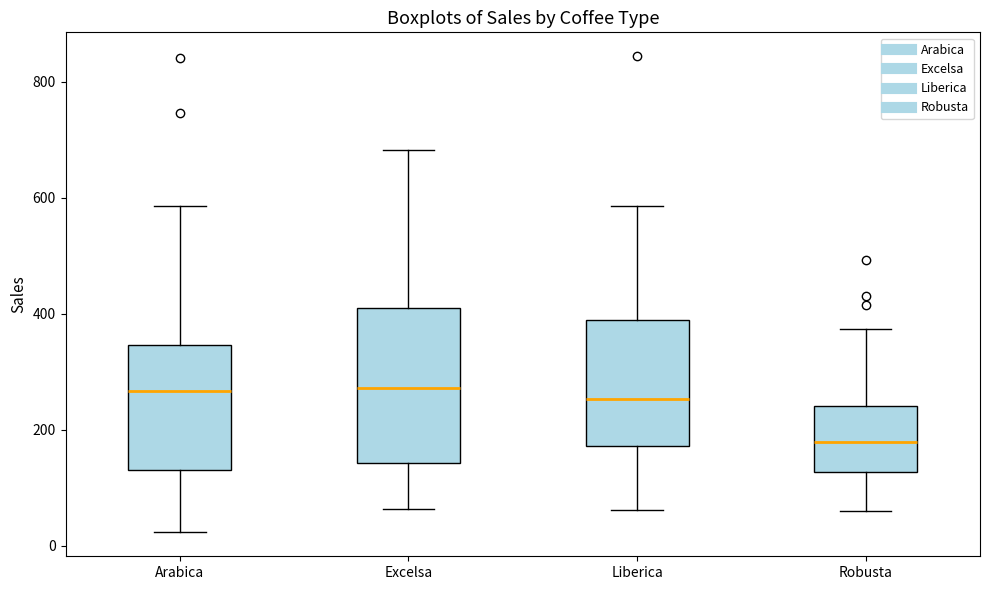

Comparing the boxes themselves (not the whiskers), which one is the tallest?

Excelsa